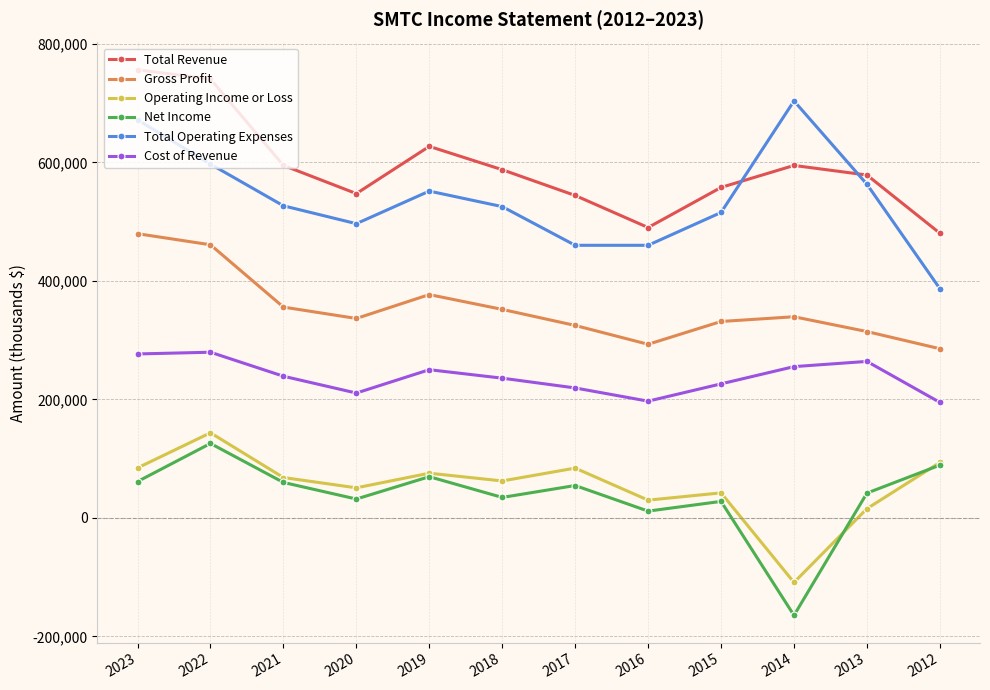

Which series has the largest total across all categories?

Total Revenue